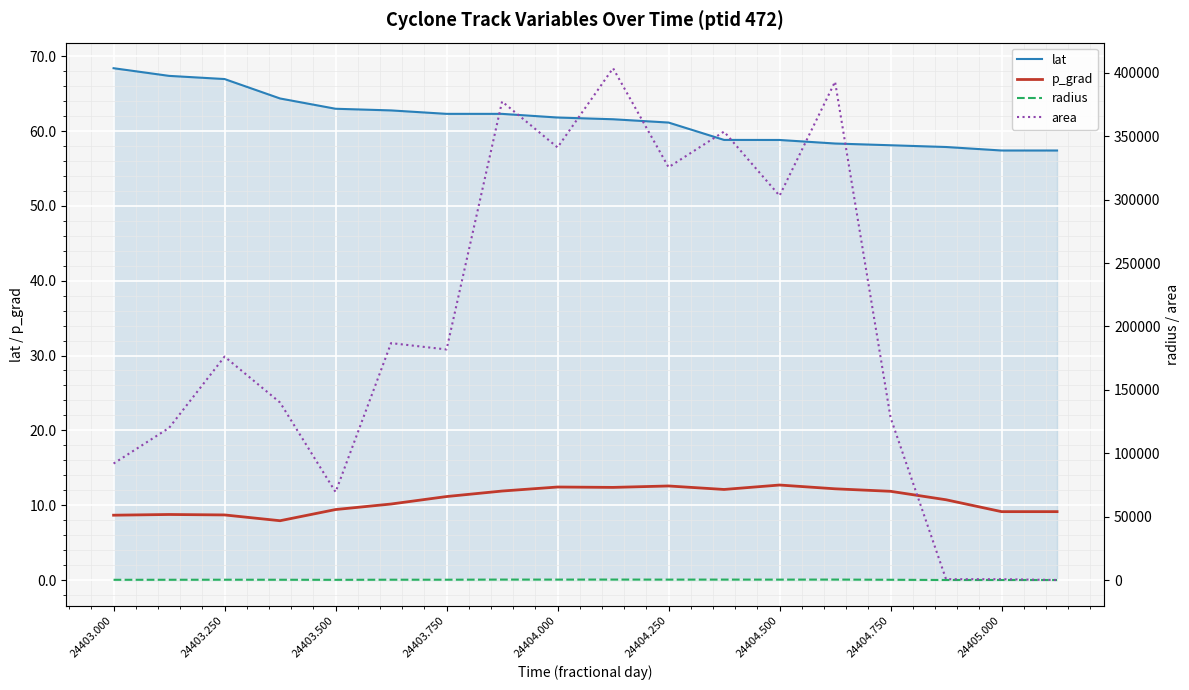

Which series ends up on top after the final intersection of p_grad and area?

p_grad